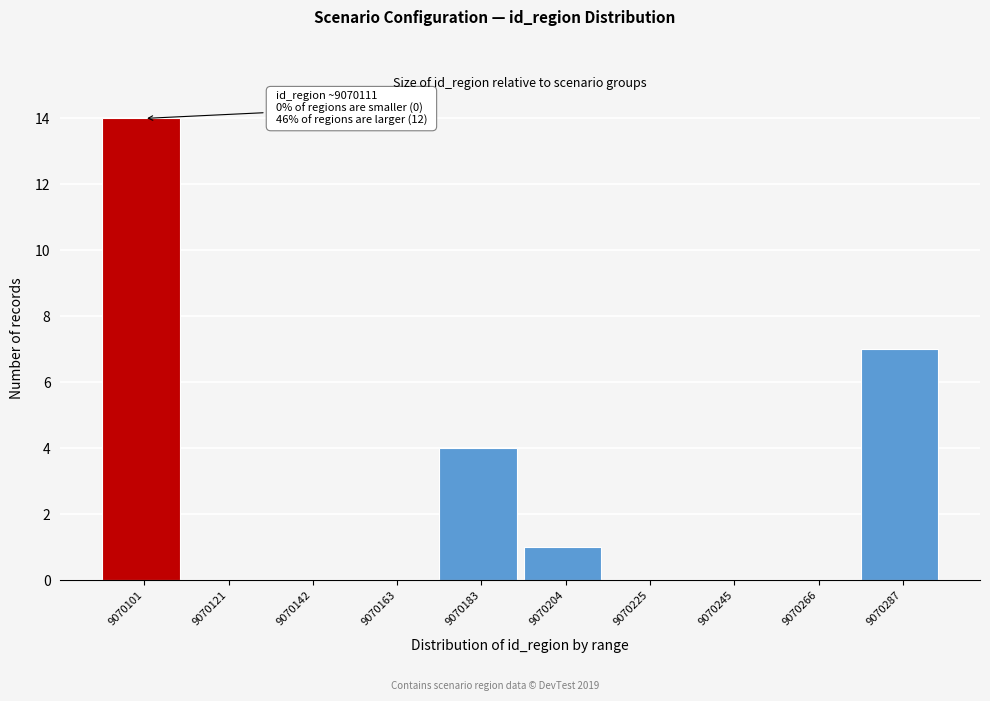

Reading left to right, list all the values displayed in this chart.

9070101=14	9070121=0	9070142=0	9070163=0	9070183=4	9070204=1	9070225=0	9070245=0	9070266=0	9070287=7